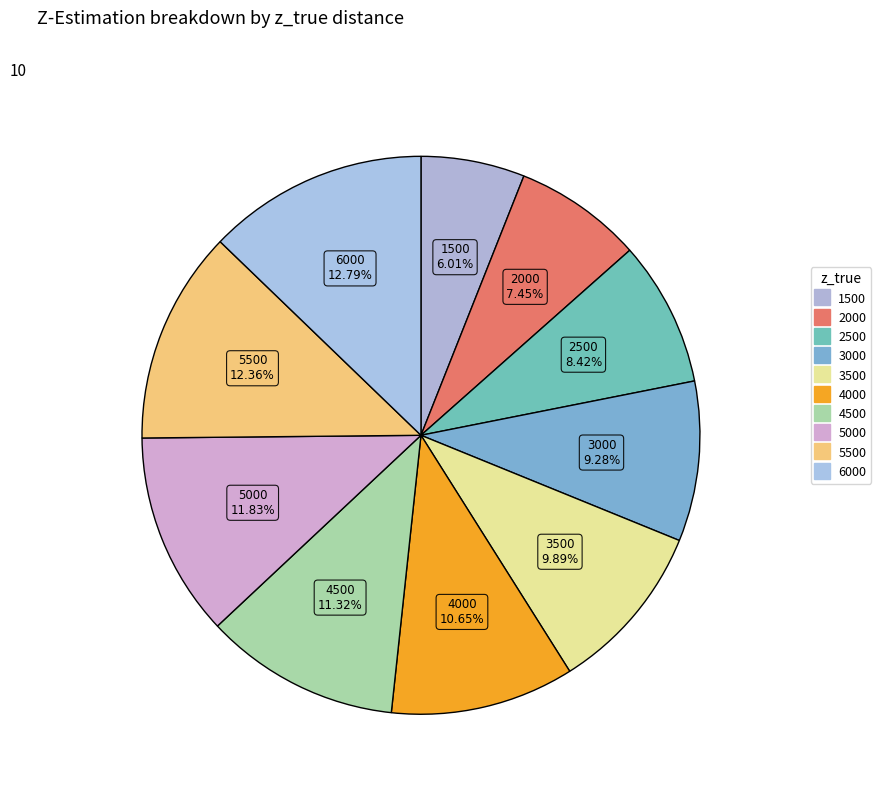

Rank the categories by value from lowest to highest.

1500, 2000, 2500, 3000, 3500, 4000, 4500, 5000, 5500, 6000